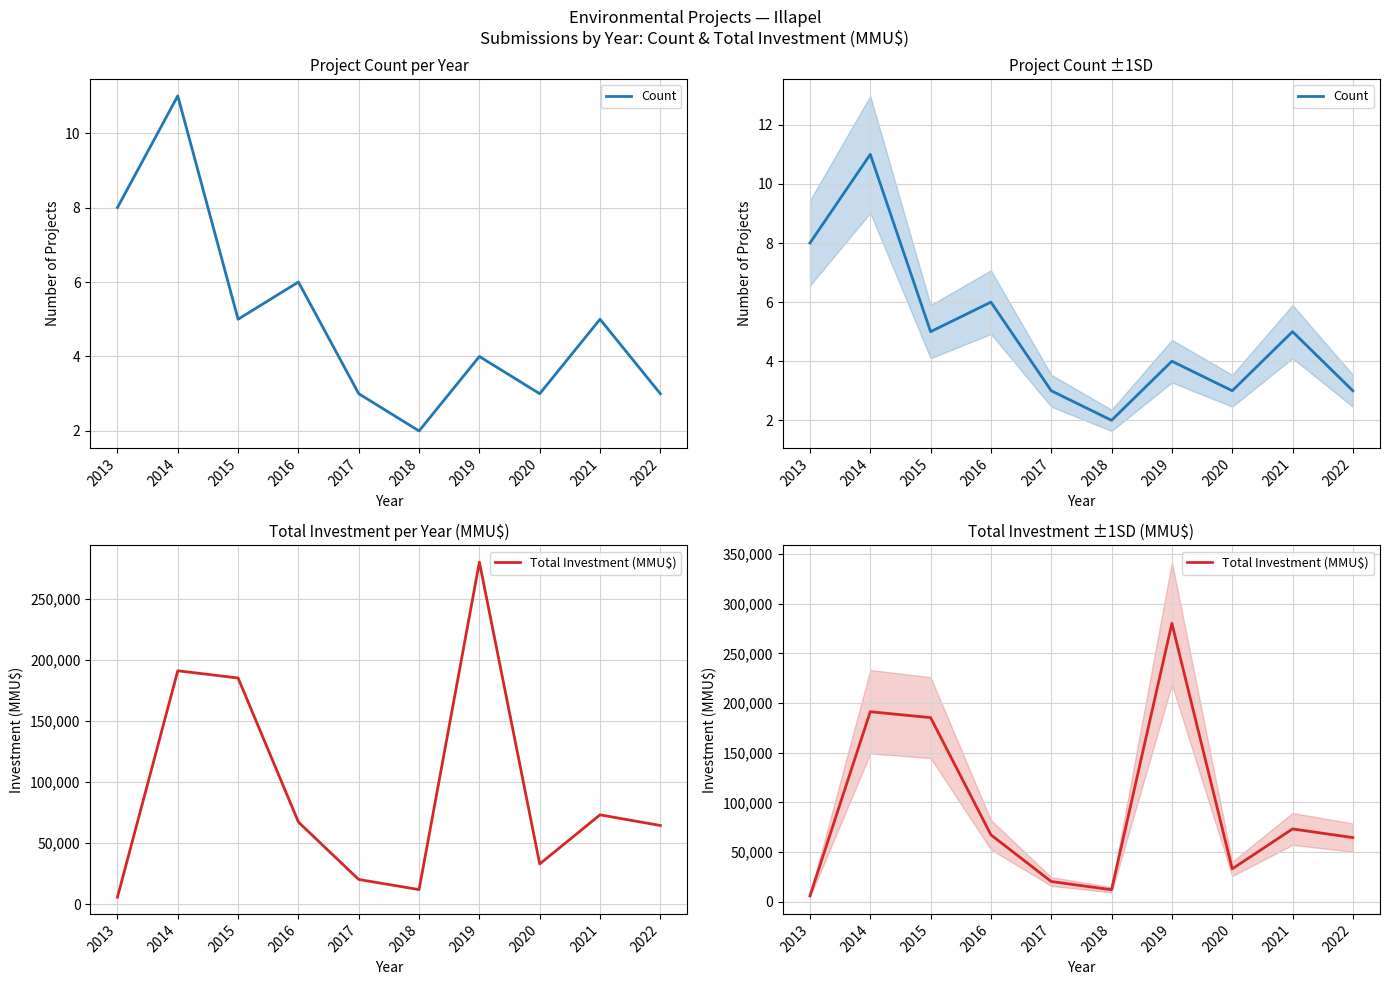

Which series changed the most between 2020 and 2022?

Total Investment (MMU$)